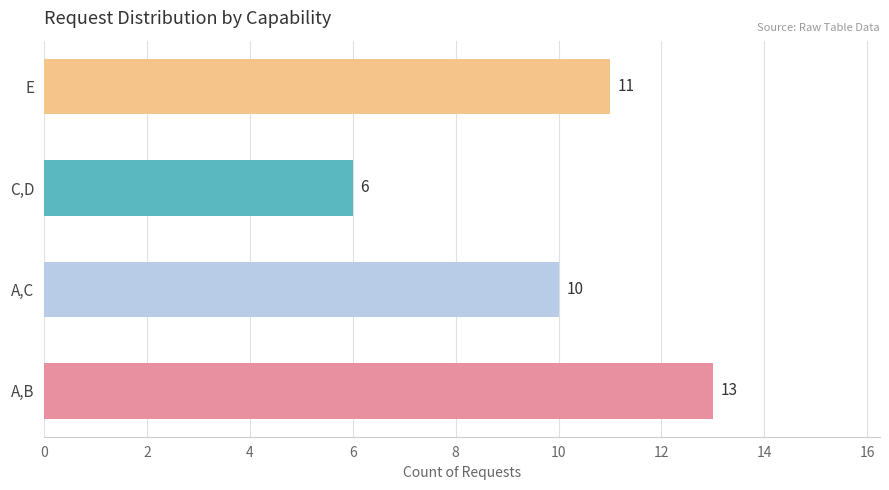

Which label corresponds to the largest value in the chart?

A,B